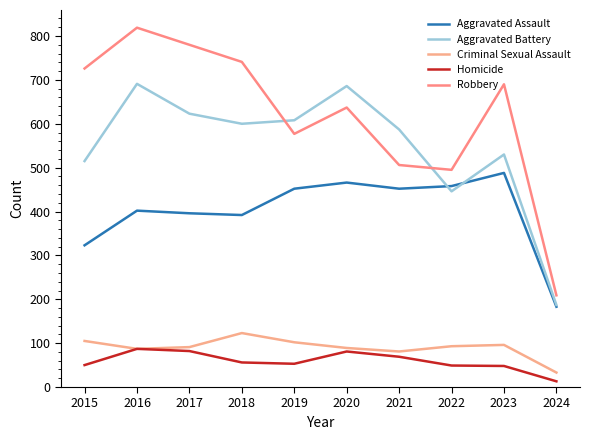

What is the difference between the maximum and second lowest values in the Aggravated Assault series?

165